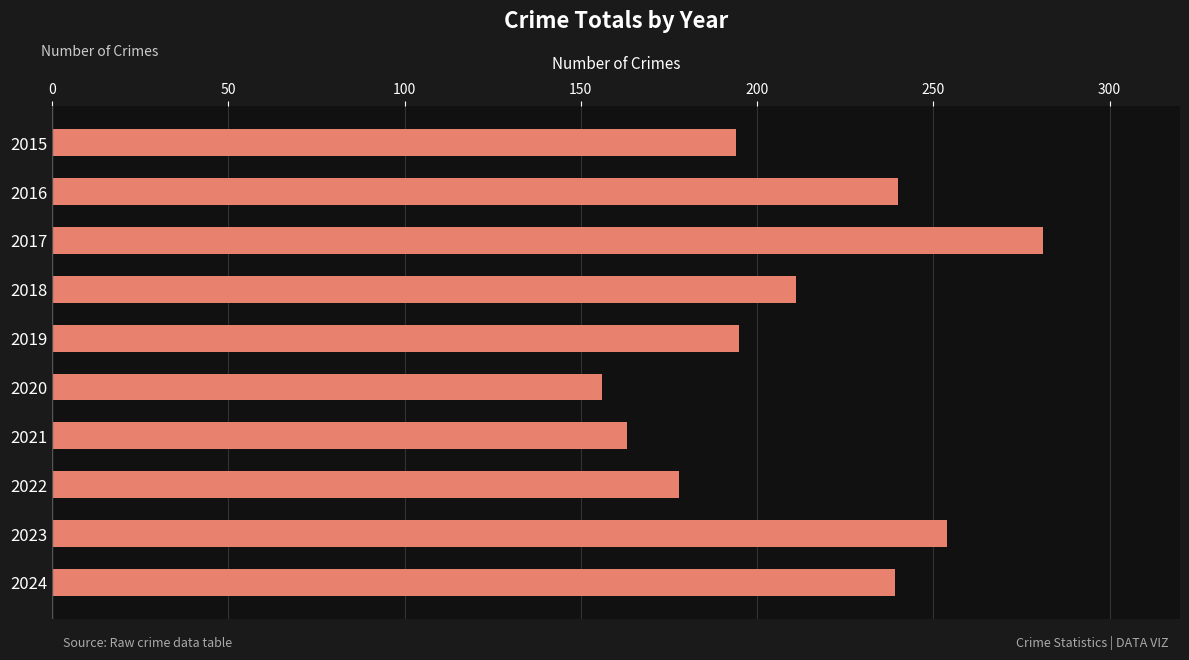

What is the difference between the maximum and second lowest values?

118